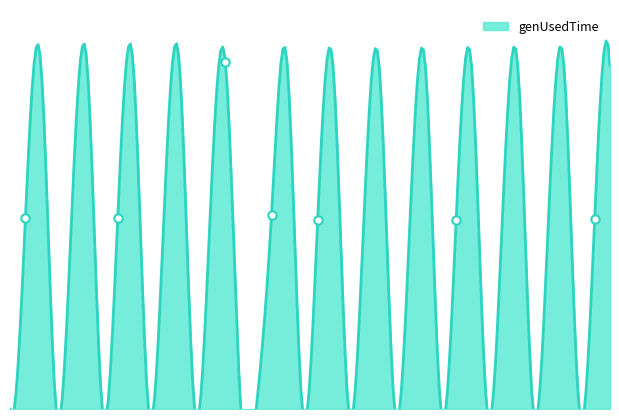

Where does the data first go above 2824106?

1